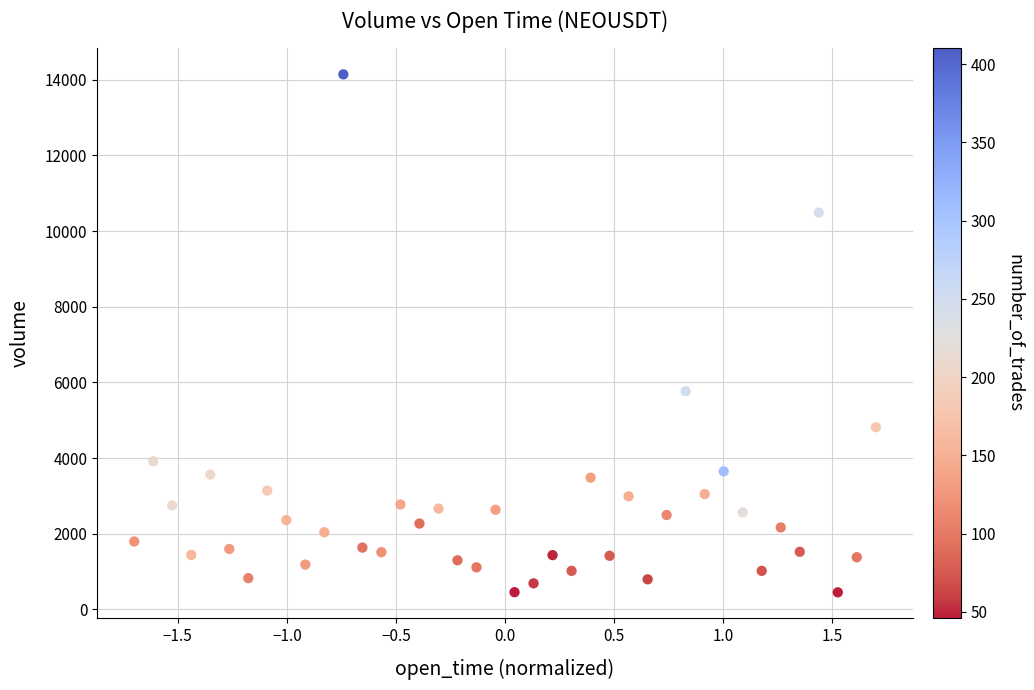

What Y value in the scatter plot is closest to 7296?

5766.5